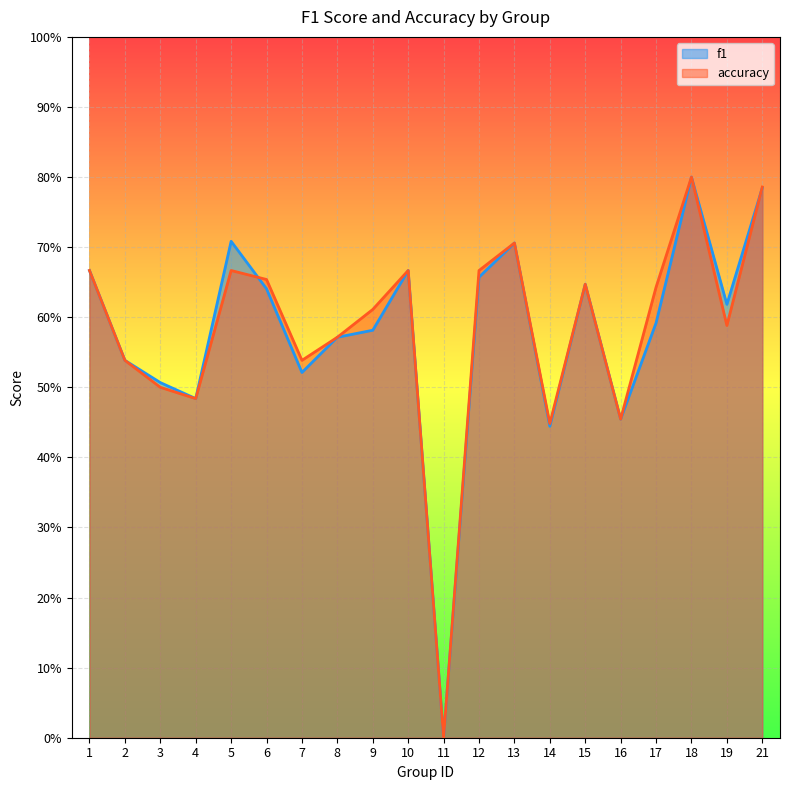

Is it true that accuracy equals 0.8 at 21?

True